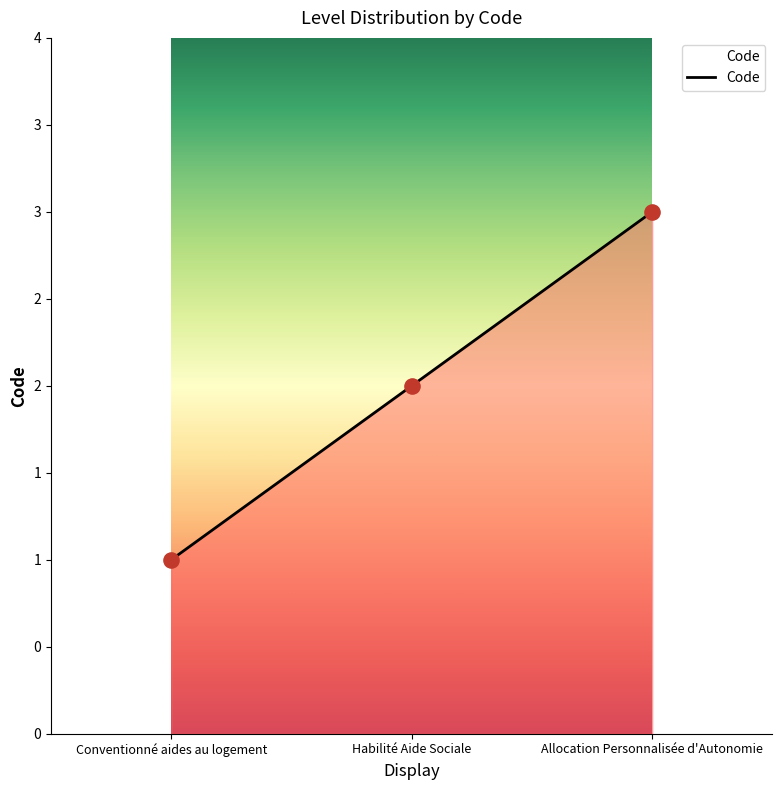

What is the change in value from Habilité Aide Sociale to Allocation Personnalisée d'Autonomie?

+1